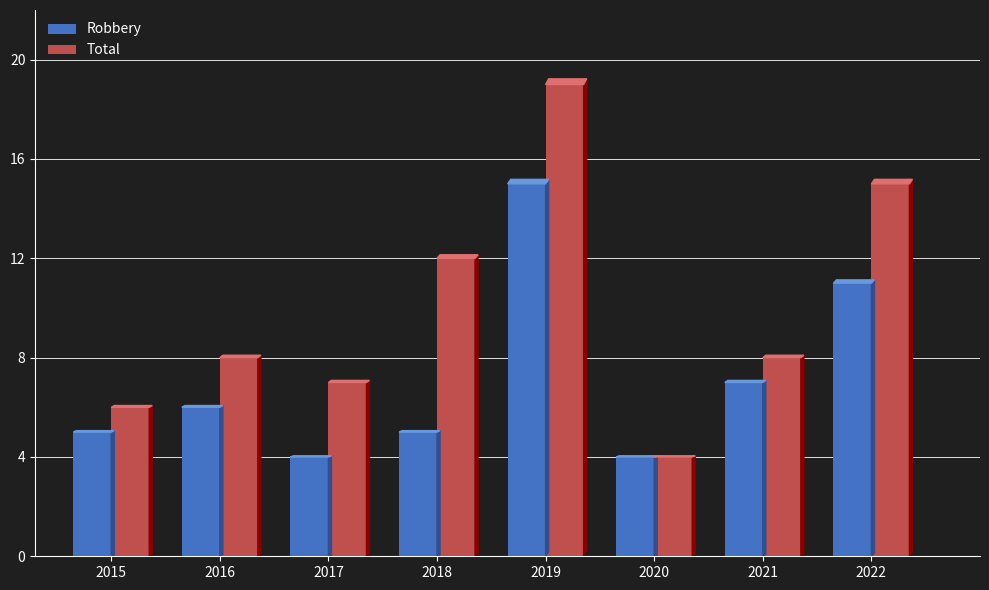

Which category has the highest value across all series?

2019